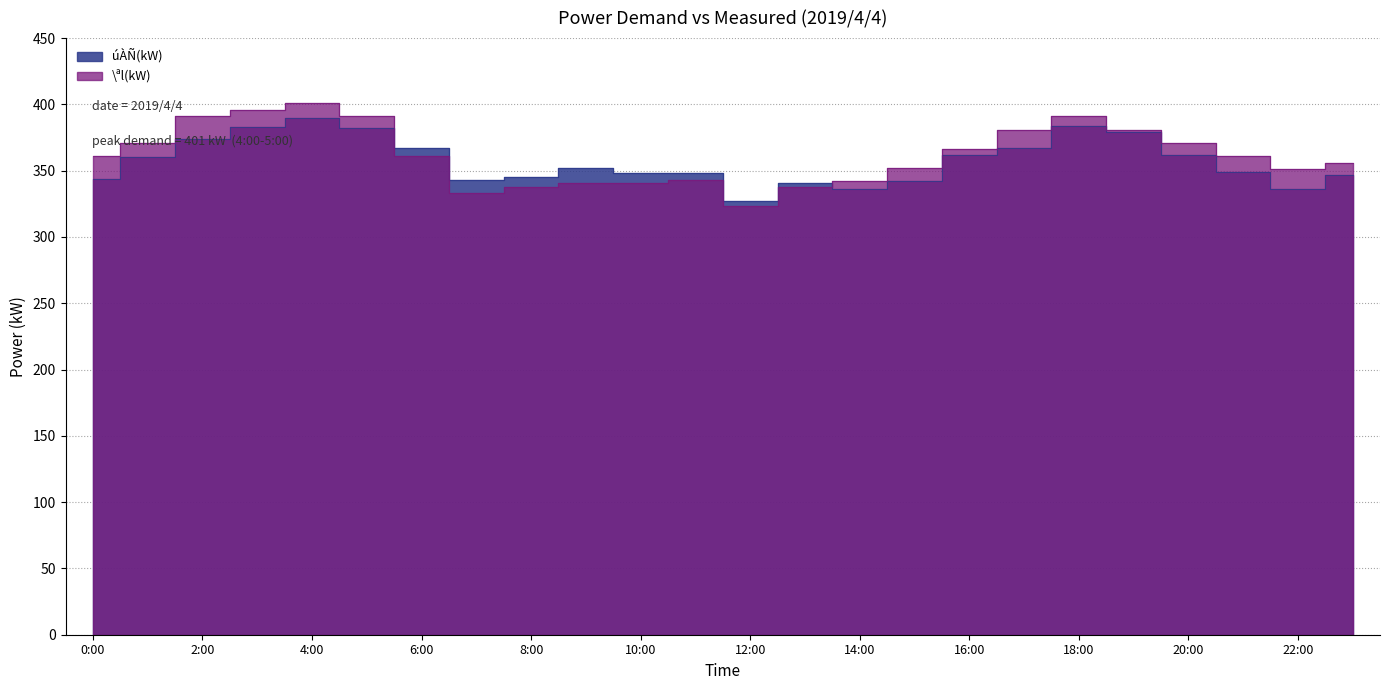

List the series in order of their overall mean, lowest first.

úÀÑ(kW), \ªl(kW)